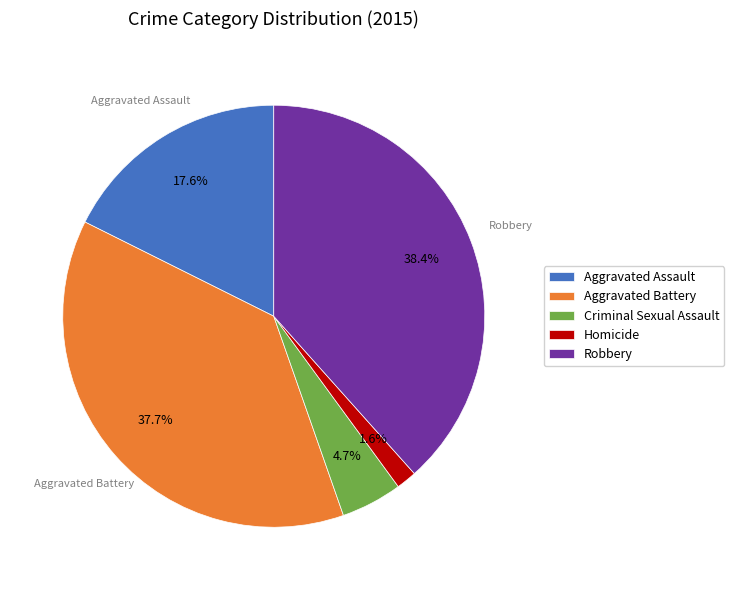

Does Aggravated Assault account for over 50% of the chart?

No